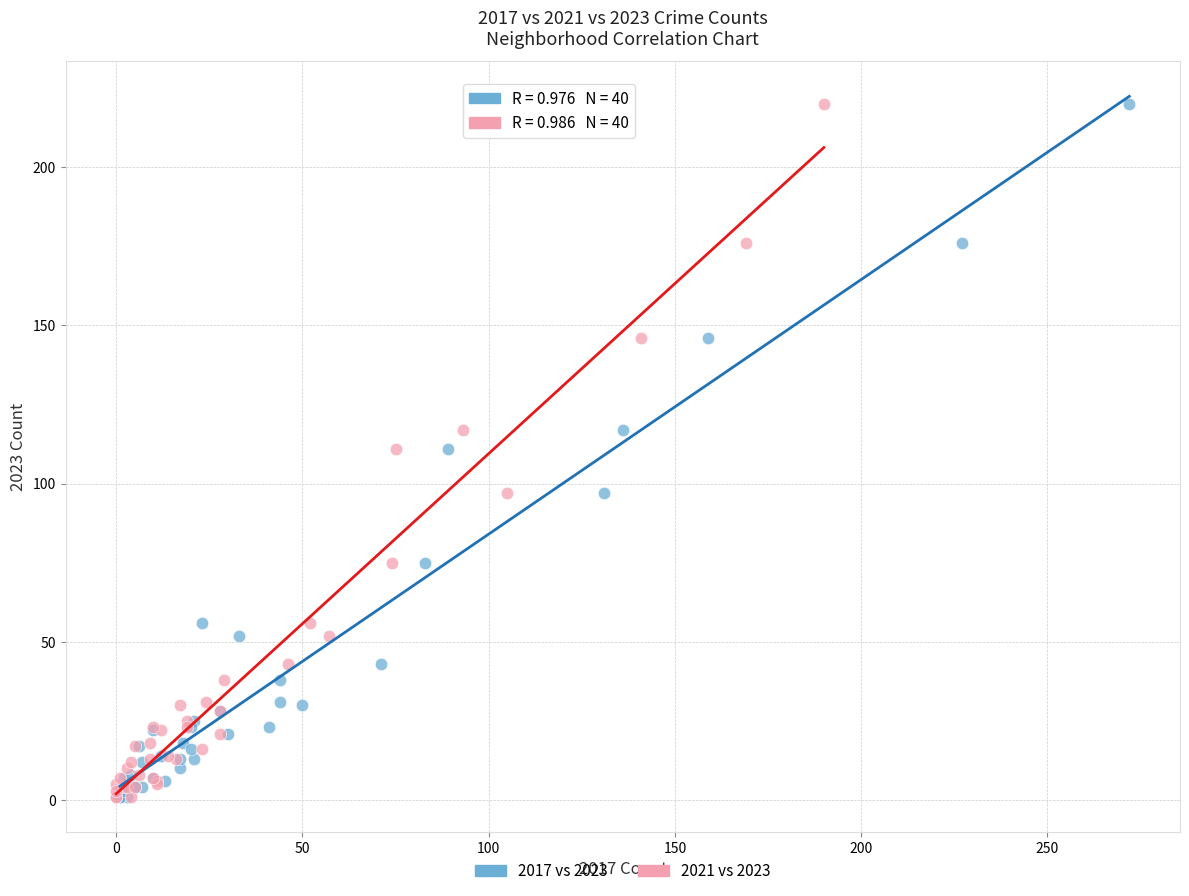

What are all the series names shown in the legend?

2017 vs 2023, 2021 vs 2023